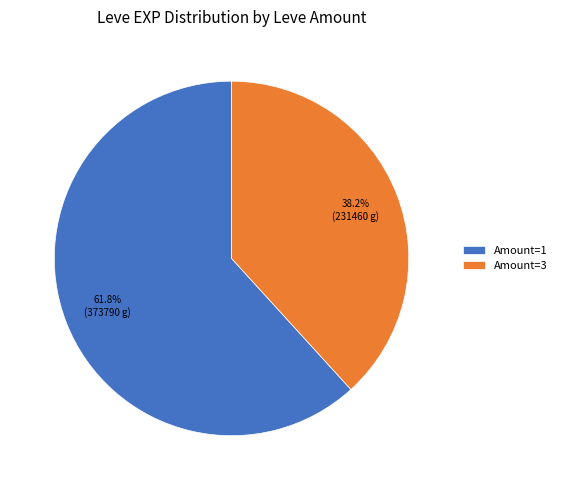

Combined, what portion of the pie is Amount=1 and Amount=3?

100.0%